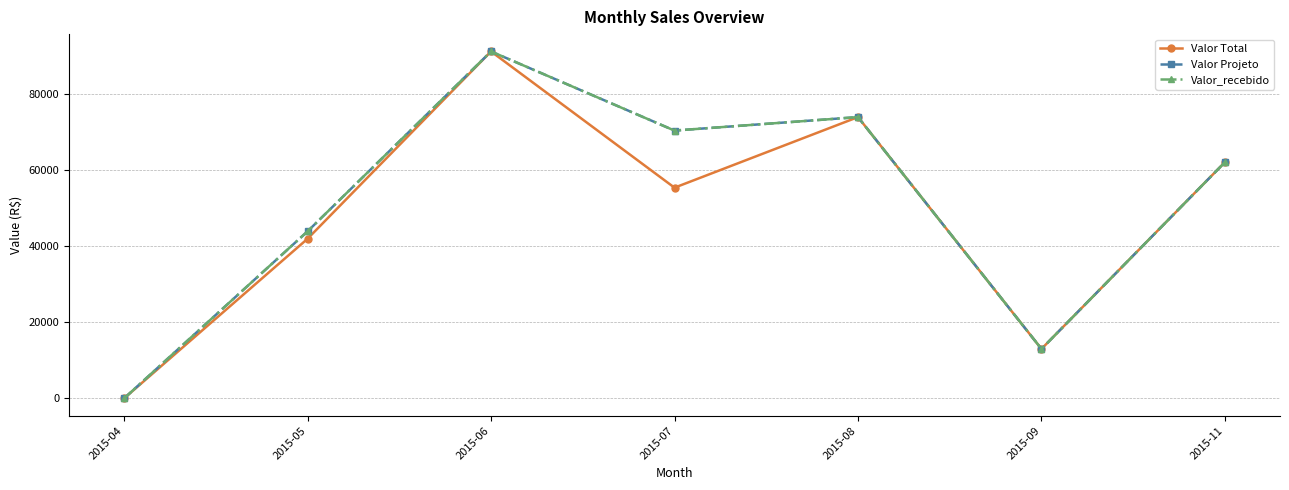

Does the chart have visible grid lines?

Yes